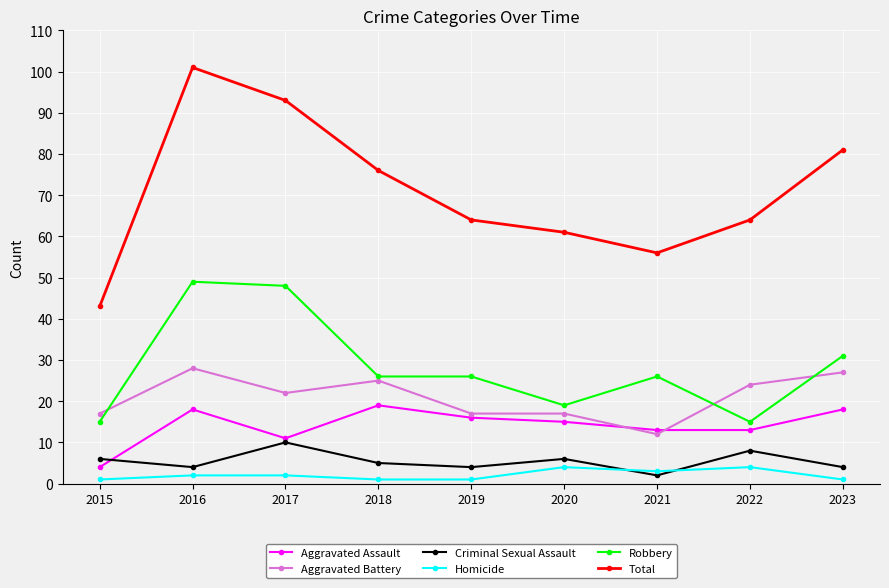

True or false: Aggravated Assault has a value of 6 at 2016.

False